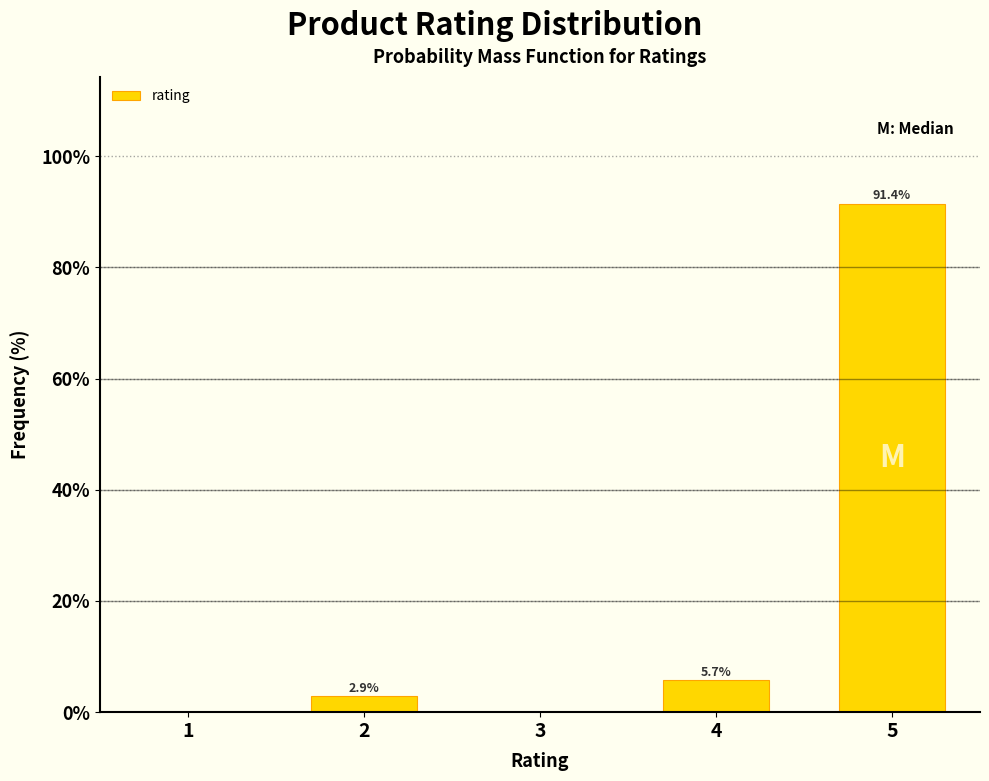

Reading right to left, extract all data points from this chart.

5=91.4	4=5.7	3=0.0	2=2.9	1=0.0